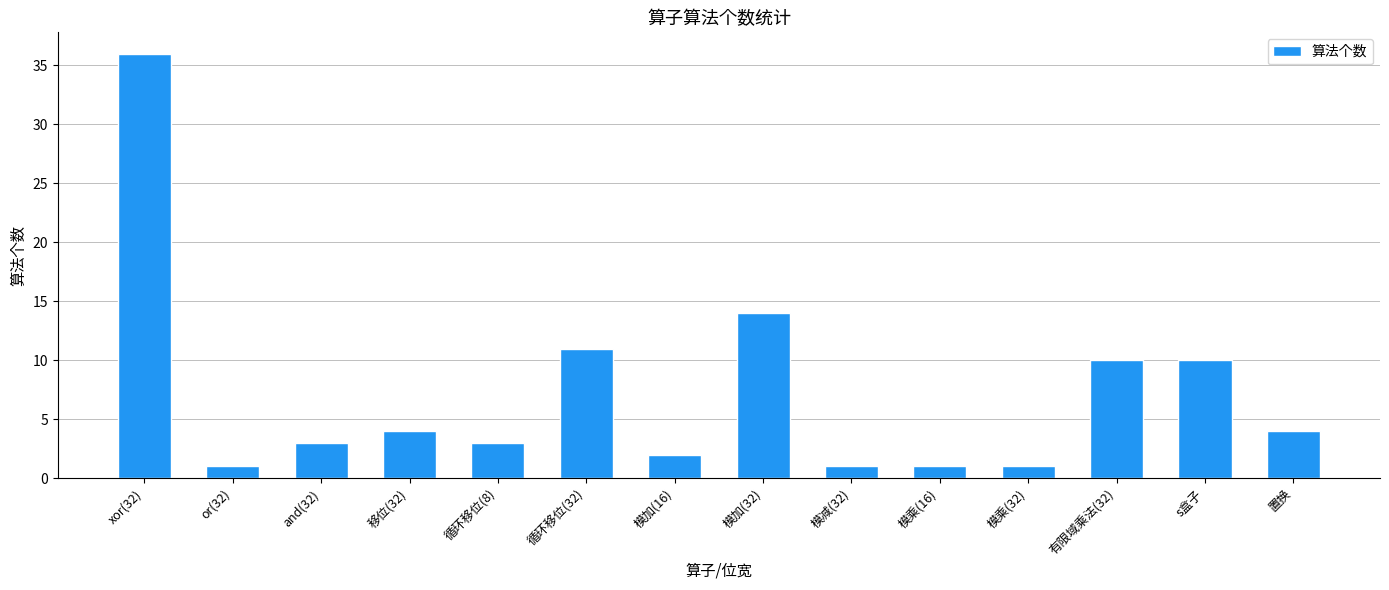

What position from the left is 置换?

14